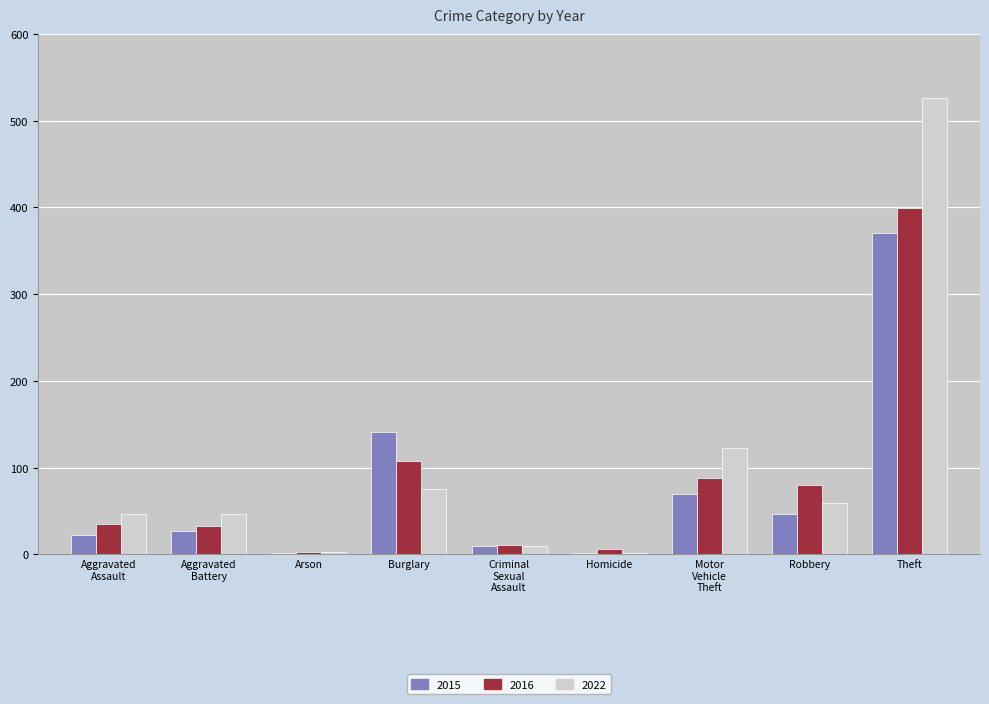

What is the total value across all series at Burglary?

323